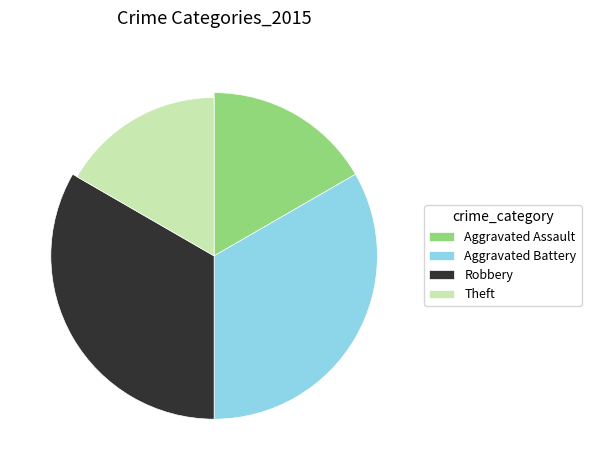

Is there a majority slice in this chart?

No